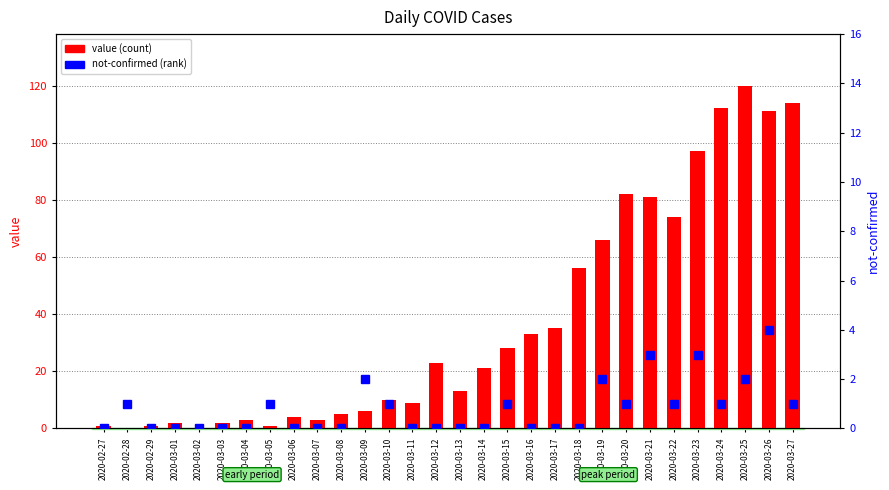

Which category has the highest value across all series?

2020-03-25